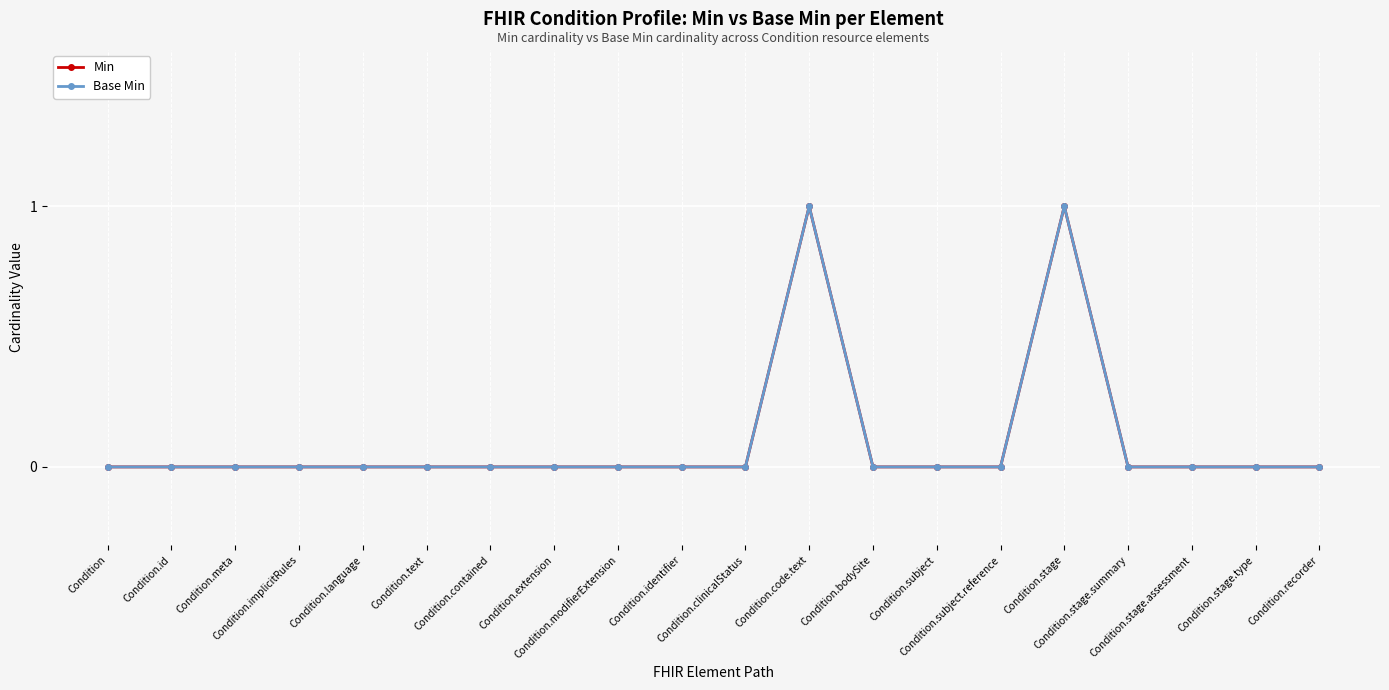

What position from the right is Condition.extension?

13